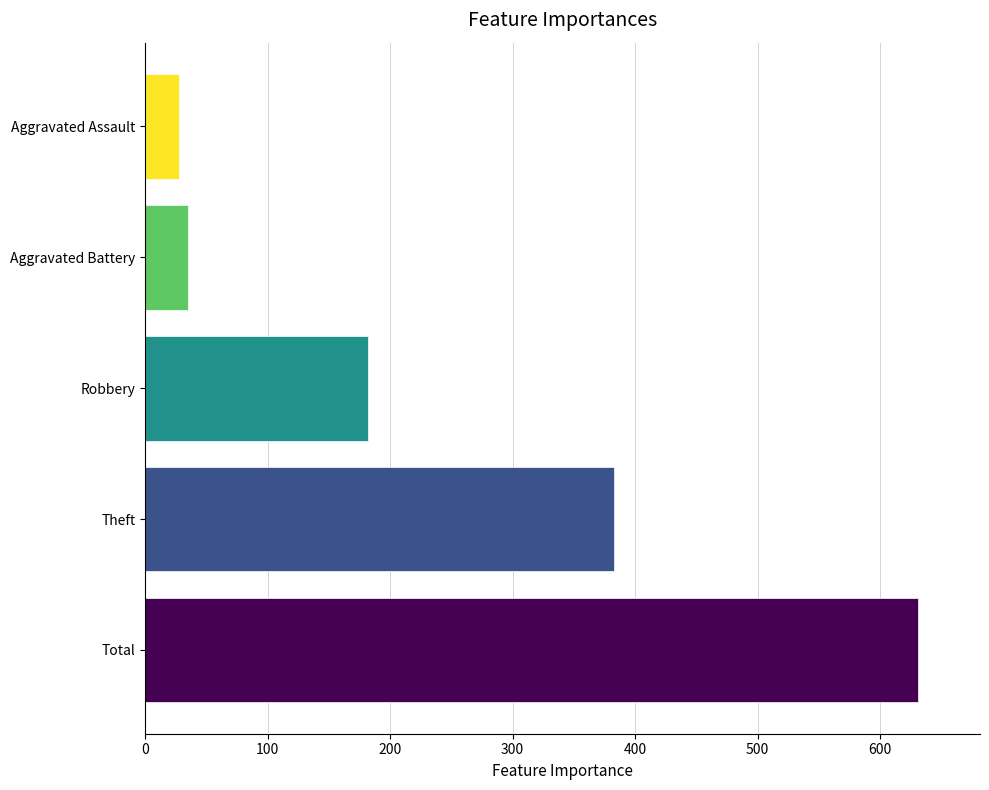

What is the spread (max minus min) of values at Robbery?

603